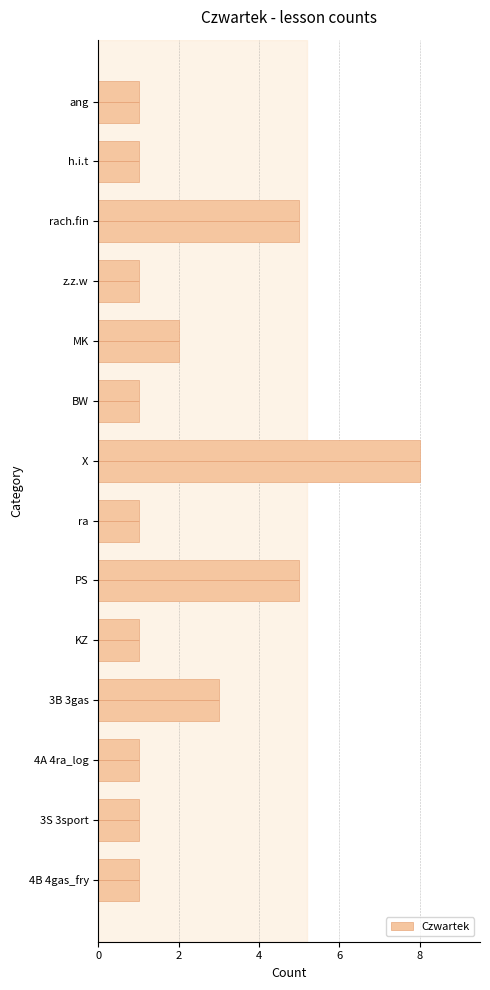

What is the difference between the maximum and minimum values in the Czwartek series?

7